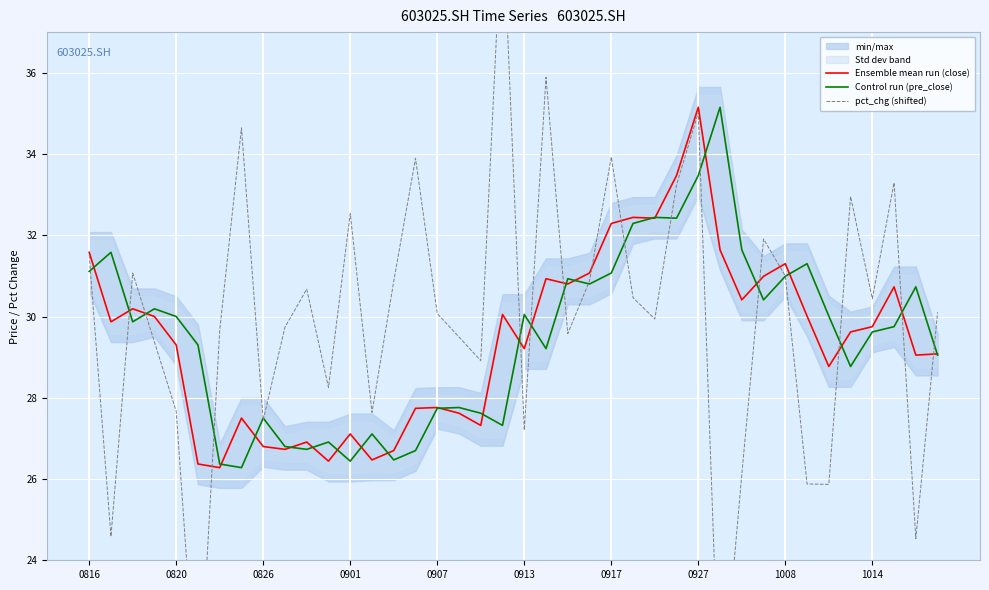

Read the pct_chg (shifted) value at 11.

28.3